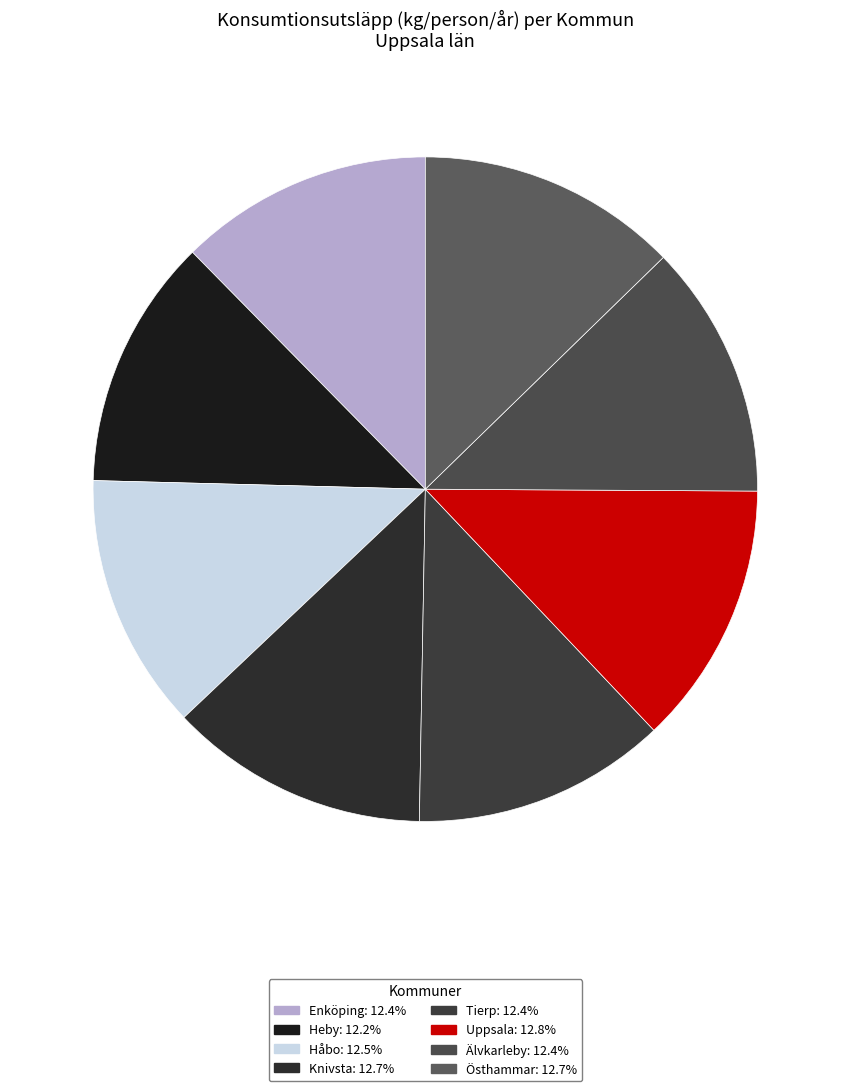

Is the sum of Knivsta and Enköping greater than half?

No